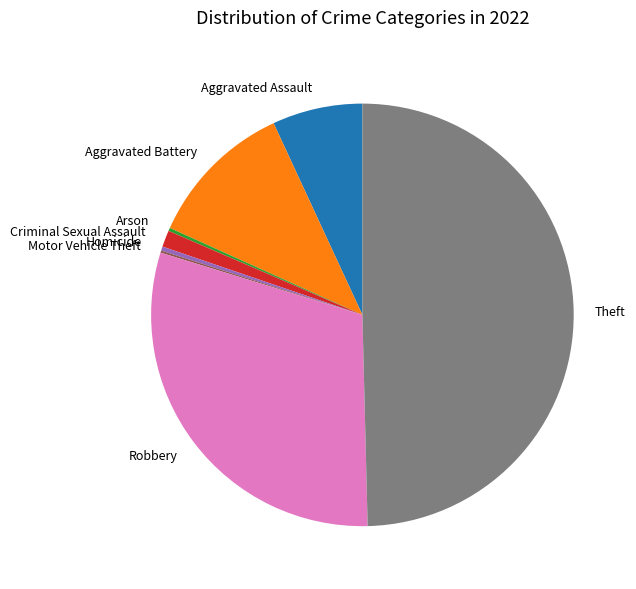

Is it true that Criminal Sexual Assault is 1% of the pie?

True